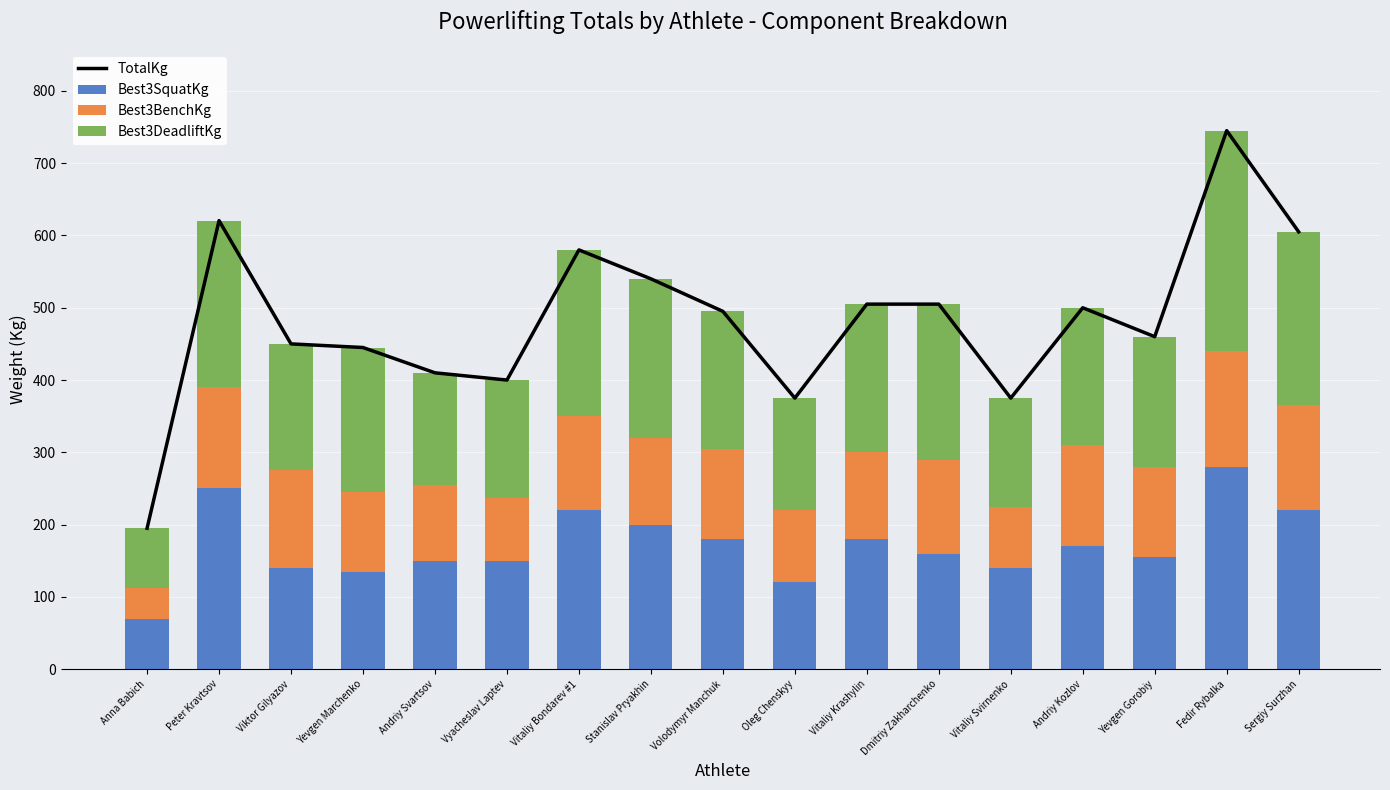

What is the greatest value displayed?

745.0